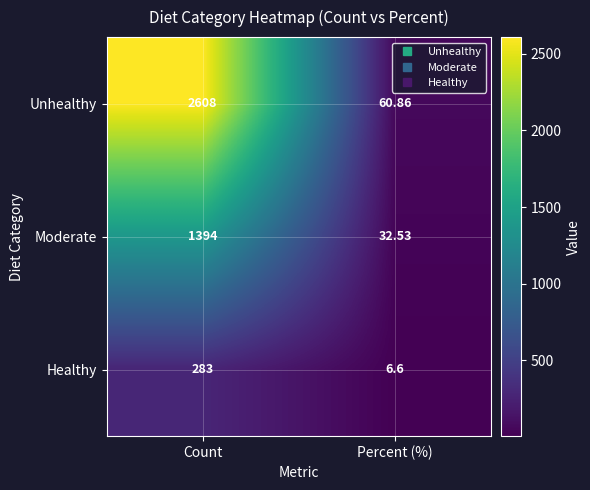

Which series has the largest range (max minus min)?

Unhealthy